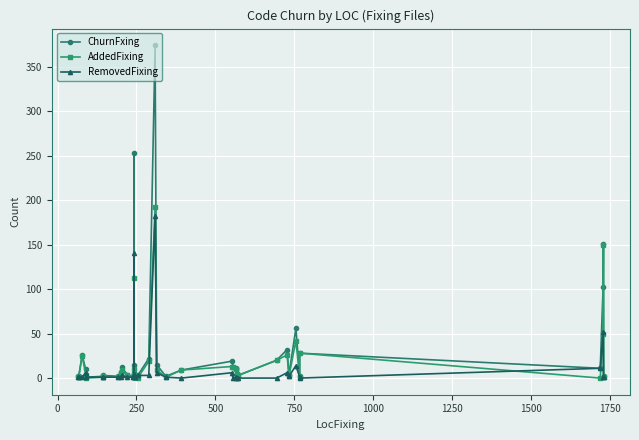

What is the average value of the AddedFixing series?

20